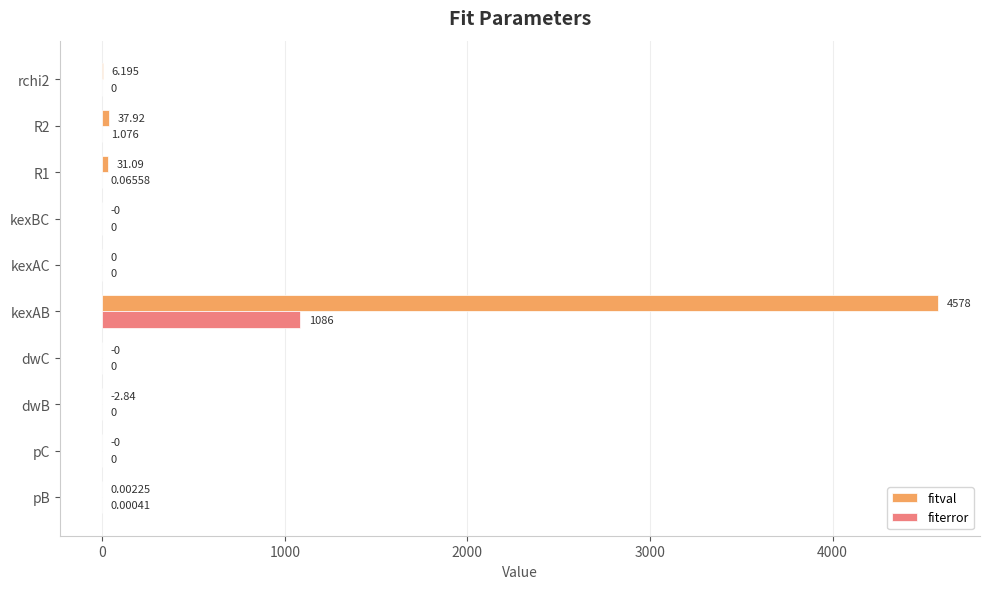

Which series has the largest total across all categories?

fitval